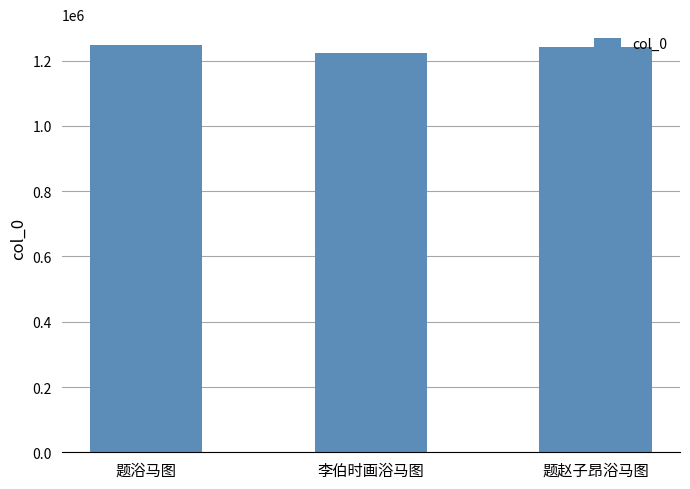

What is the sum of all values?

3716920